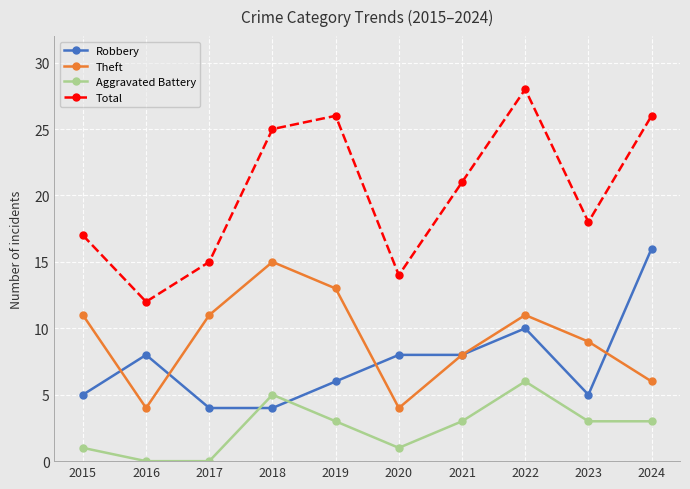

What is the spread (max minus min) of values at 2018?

21